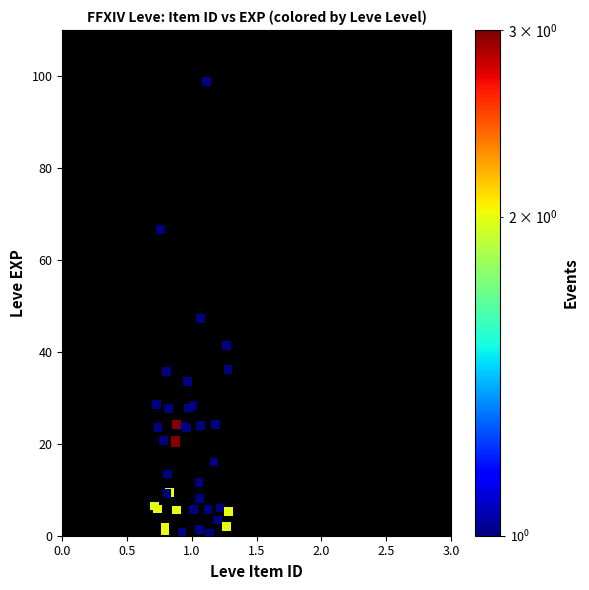

What Y value in the scatter plot is closest to 49?

47.3